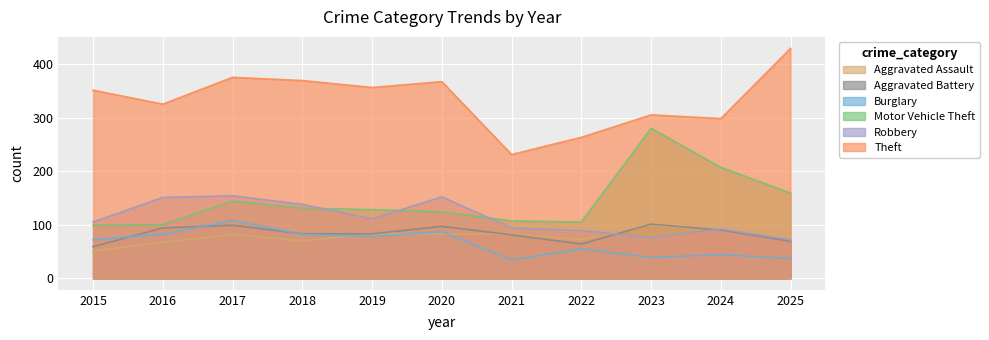

What is the sum of the Robbery values at 2024 and 2020?

244